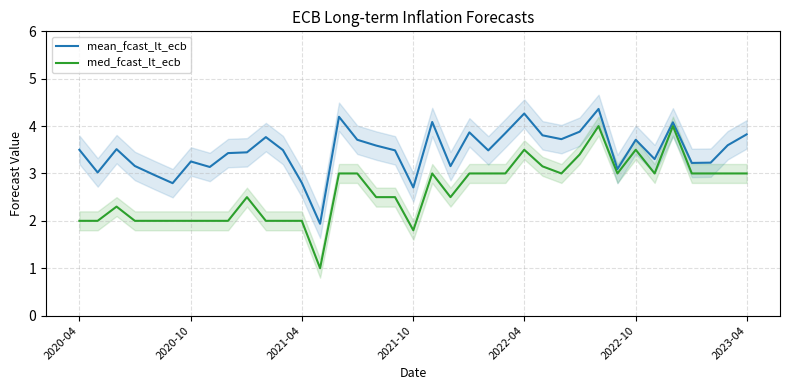

How many lines are shown in the chart?

2